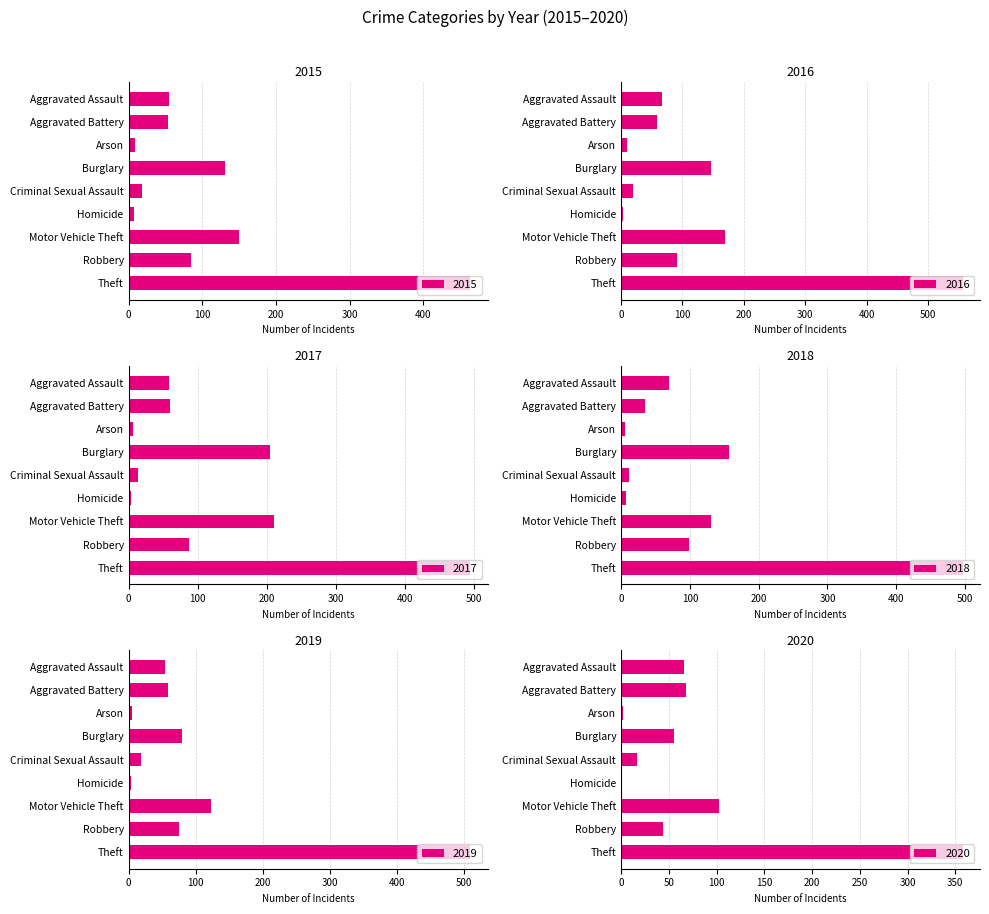

What position from the left is Burglary?

4